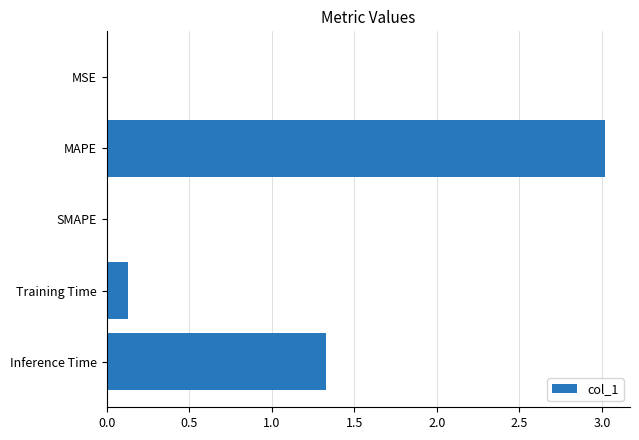

Are the bars horizontal?

Yes